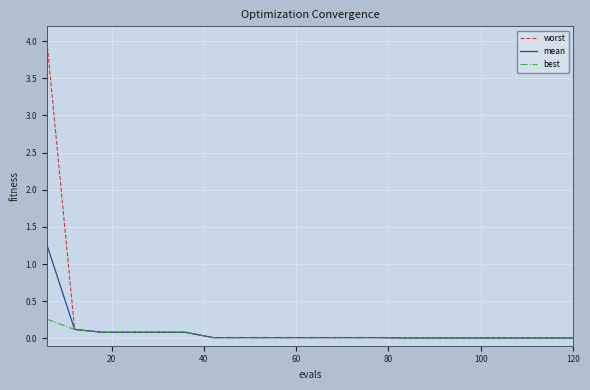

Which series has the largest range (max minus min)?

worst